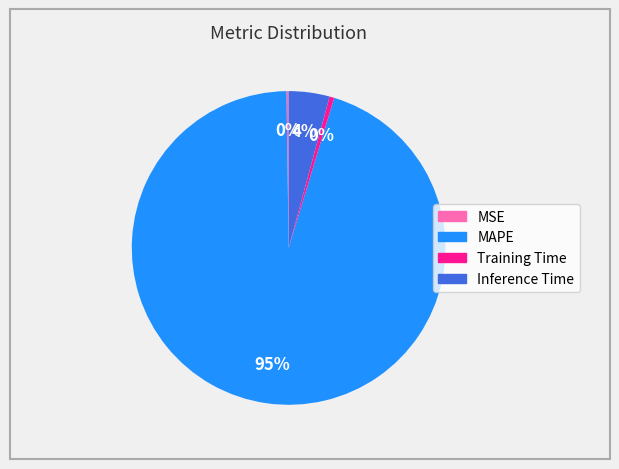

Is it true that Inference Time is 4% of the pie?

True